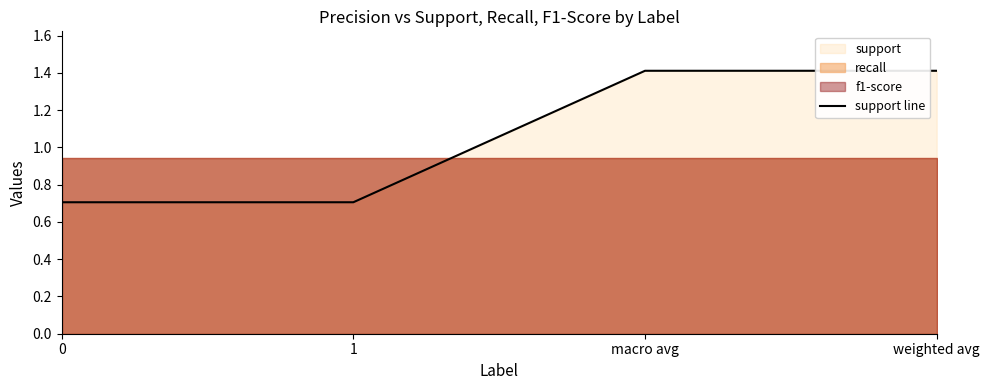

Is it true that the value at 0 is 1.0?

False